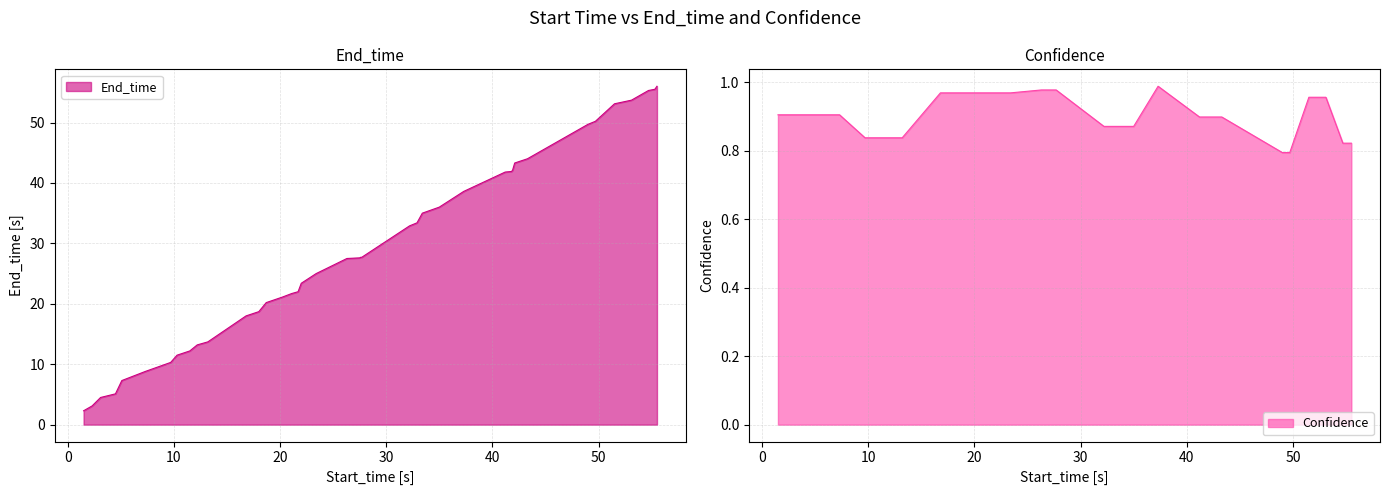

True or false: End_time and Confidence intersect in this chart.

False